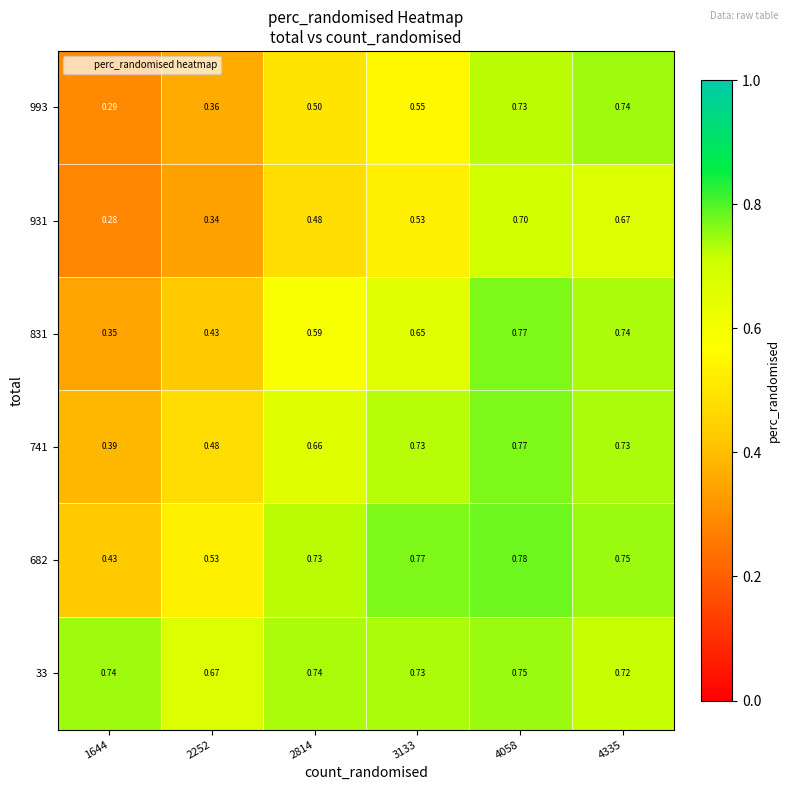

Is the value of 931 at 1644 greater than the value of 682 at 2814?

No